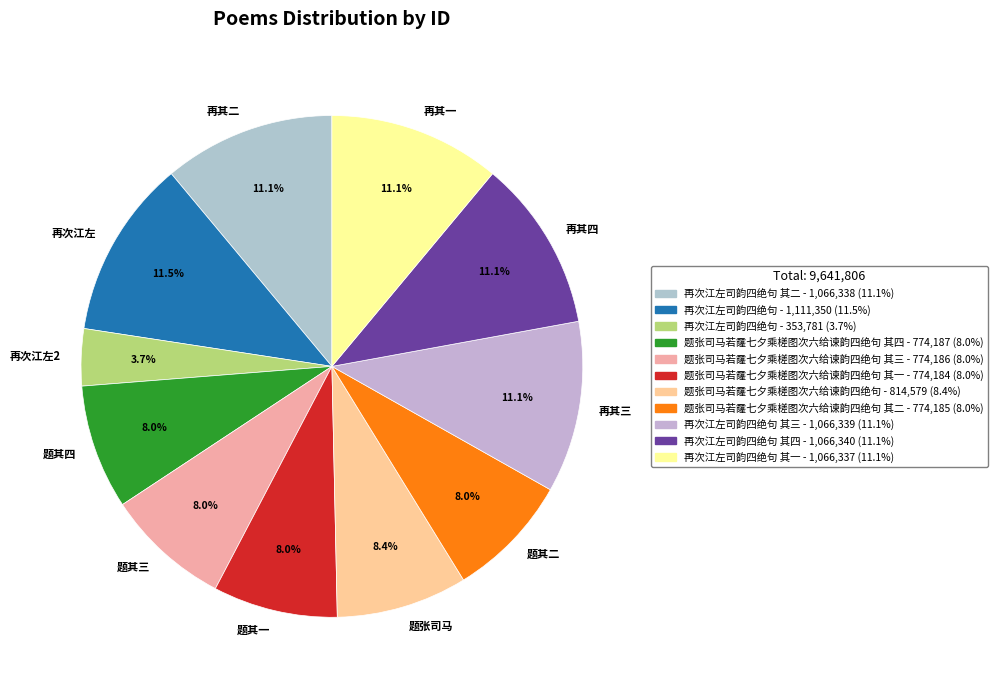

What is the smallest slice in the pie chart?

再次江左司韵四绝句